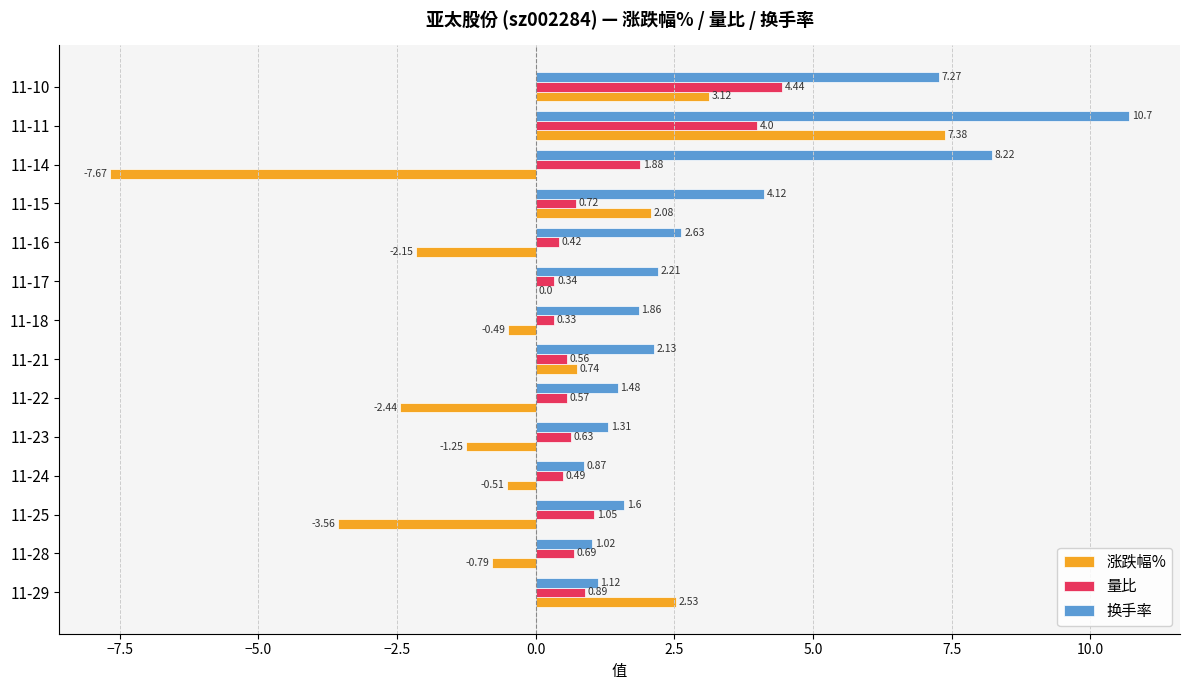

What is the greatest value displayed?

10.7